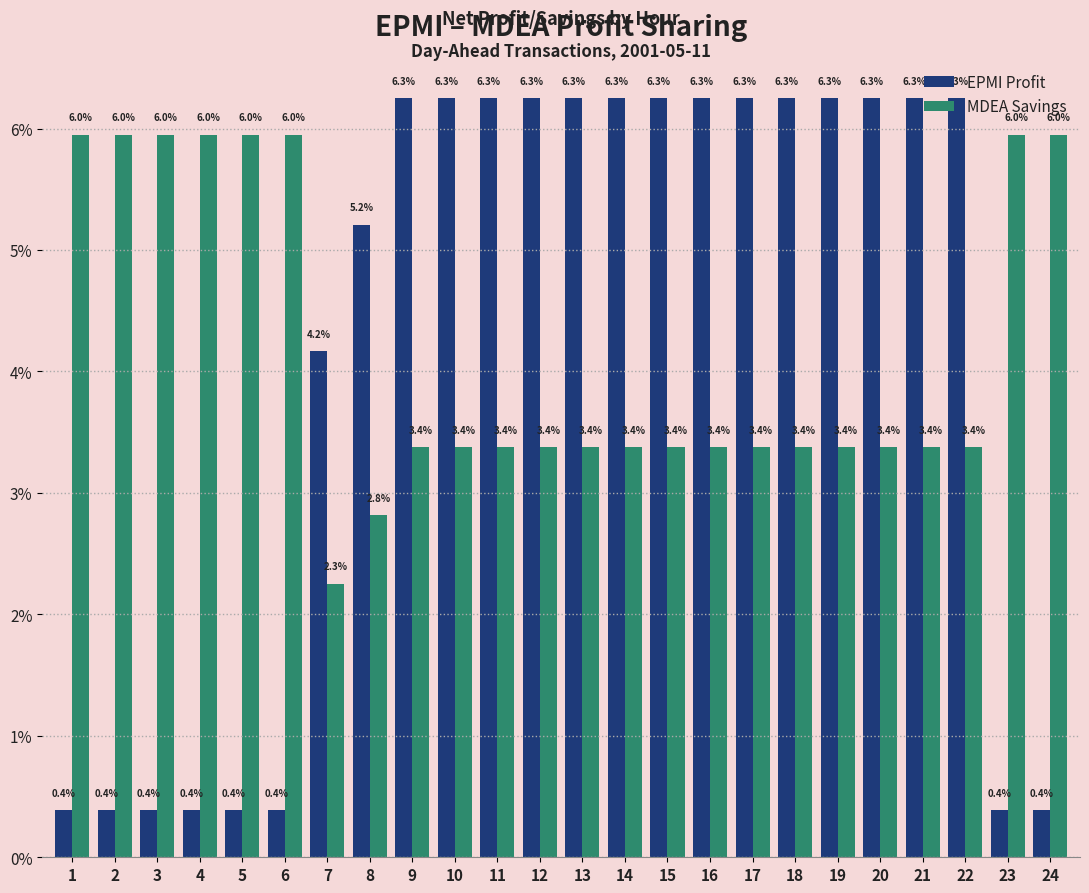

What is the approximate value of EPMI Profit at 9?

6.3